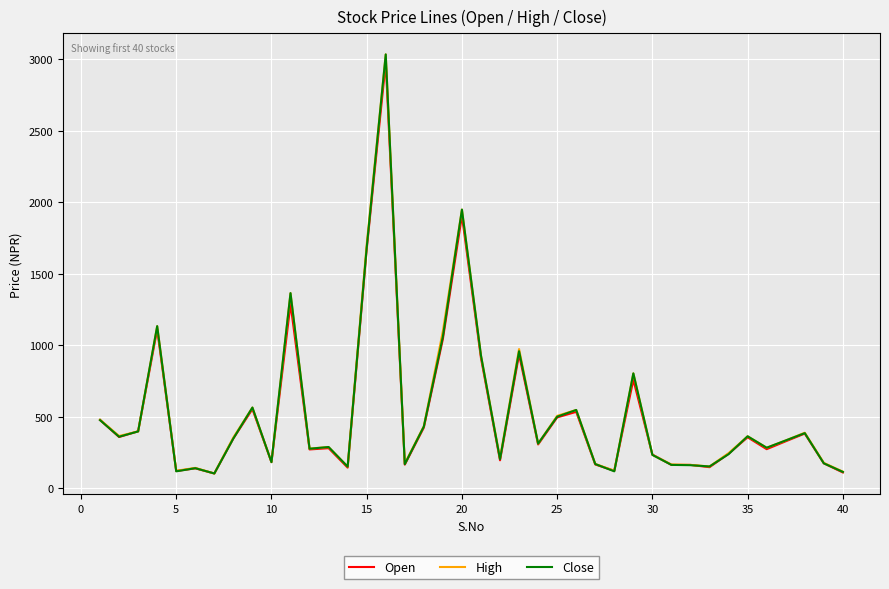

What is the lowest value of the Close series?

105